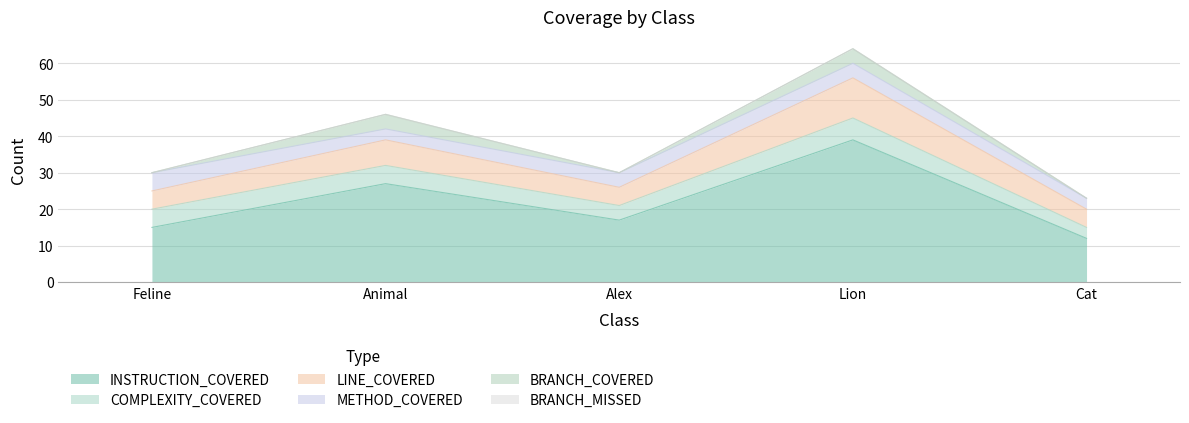

What is the label of the 2nd point from the left?

Animal